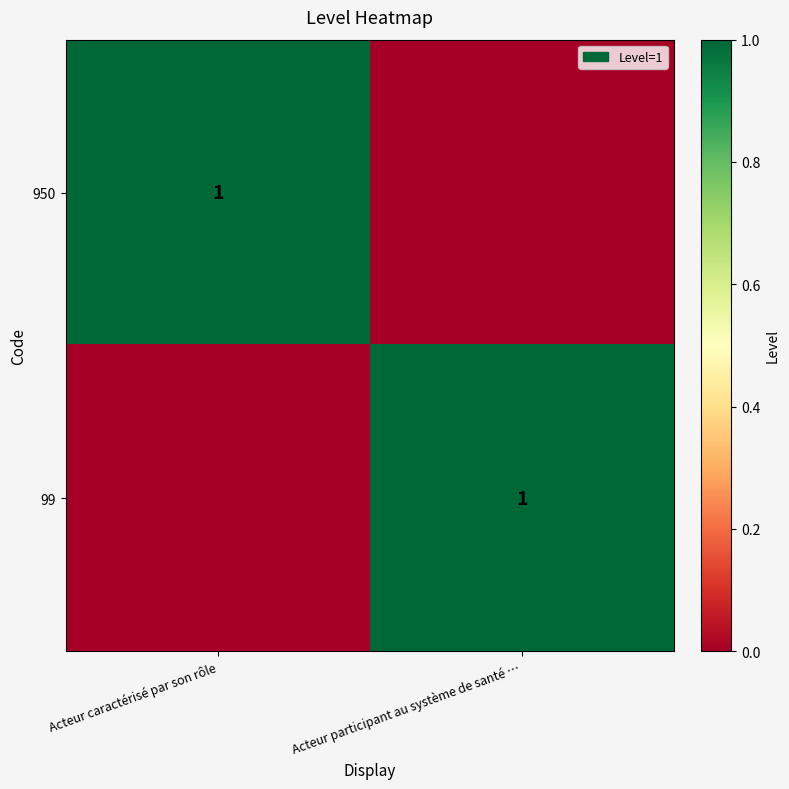

The value of 99 at Acteur participant au système de santé … is 1. True or false?

True